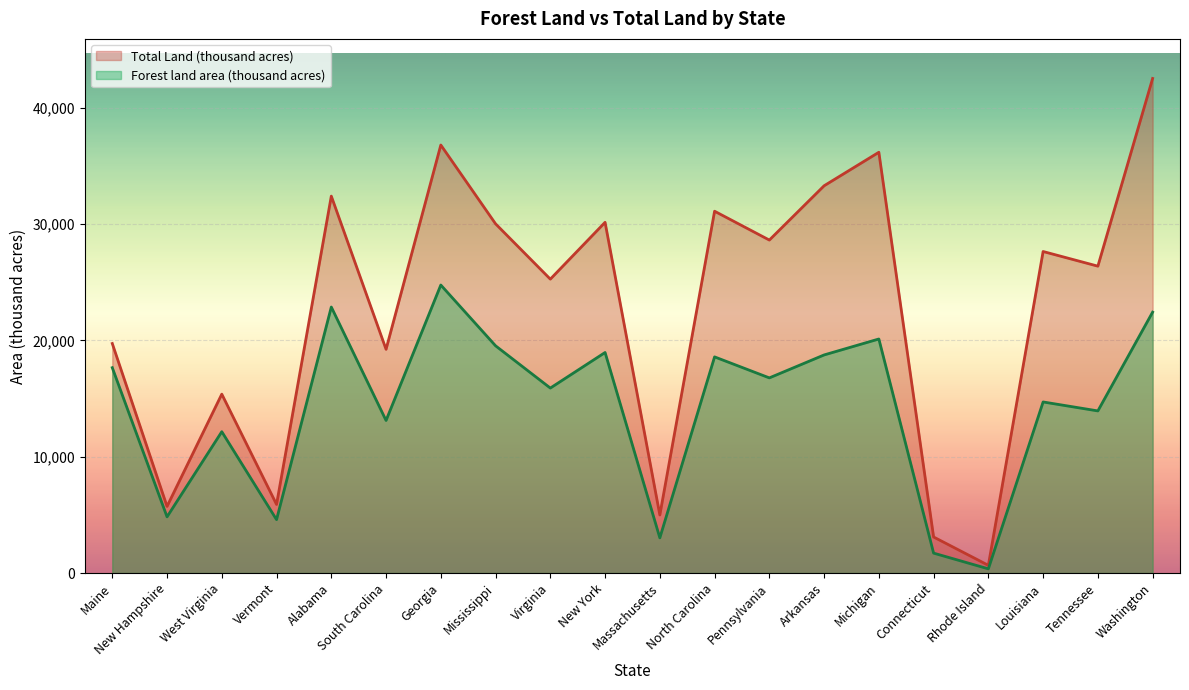

What is the spread (max minus min) of values at Washington?

20097